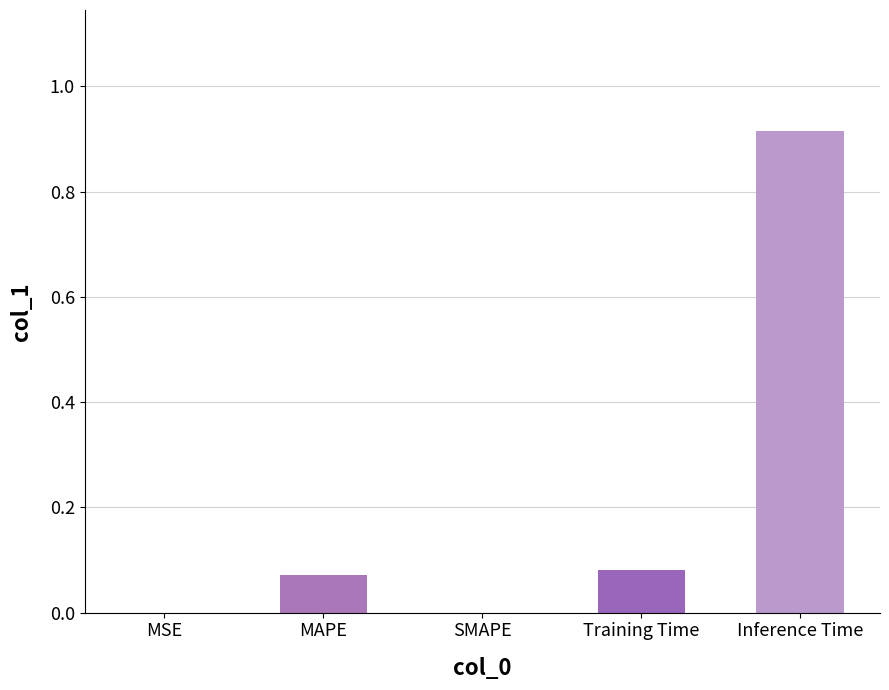

What is the sum of all values?

1.1